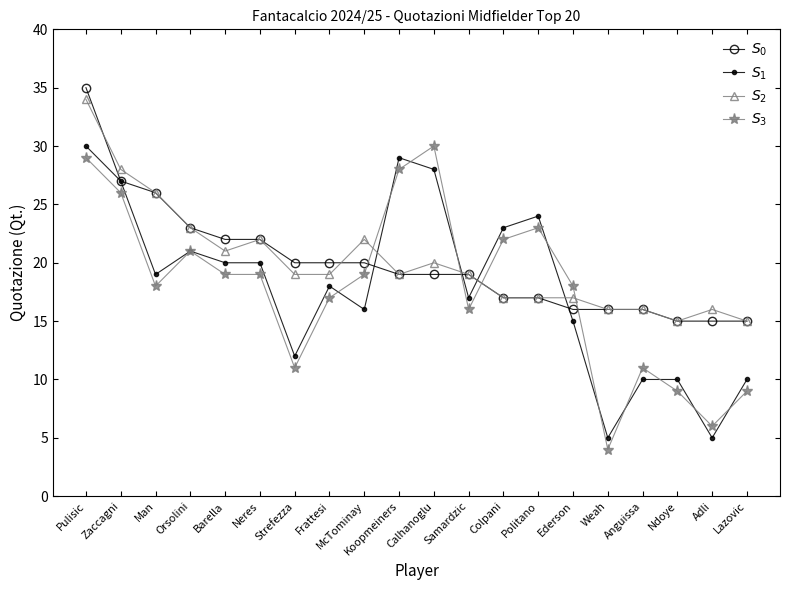

True or false: $S_1$ has a value of 16 at Lazovic.

False